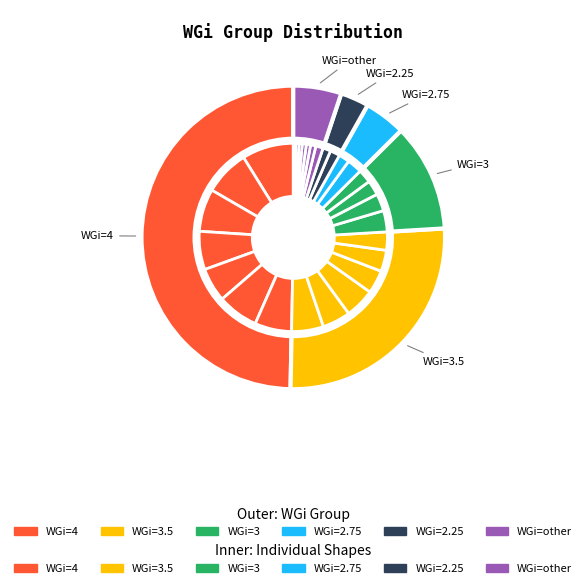

How many slices are in this pie chart?

28